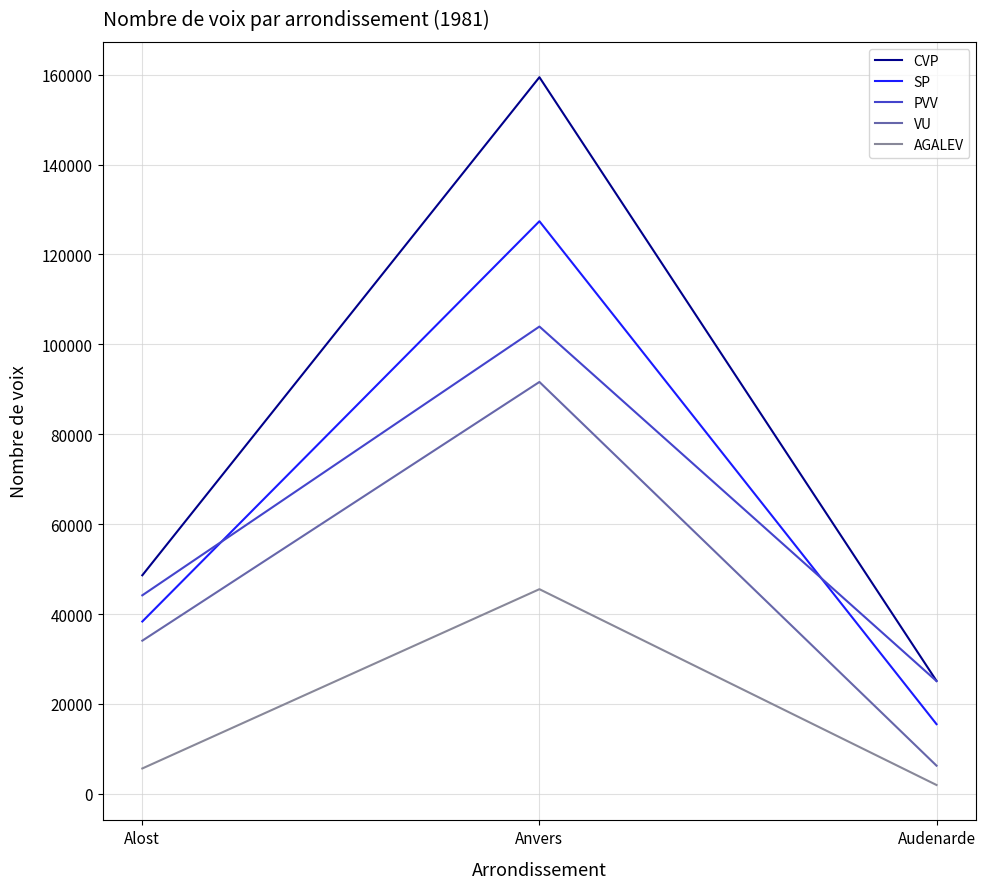

What are all the series names shown in the legend?

CVP, SP, PVV, VU, AGALEV